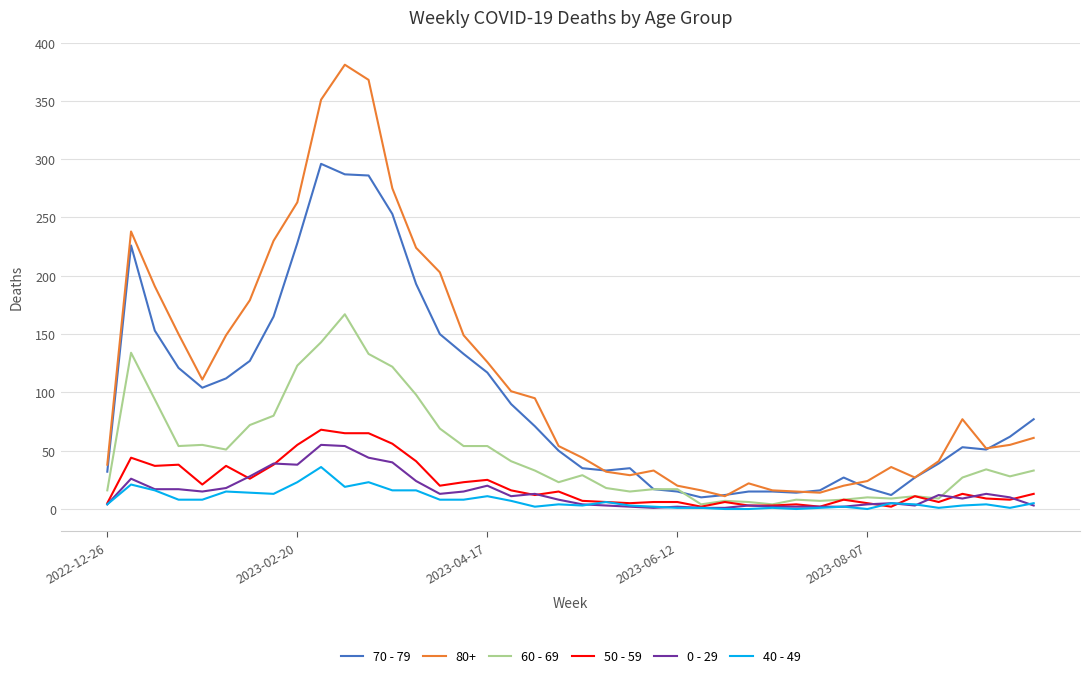

Which series has the widest spread of values?

80+